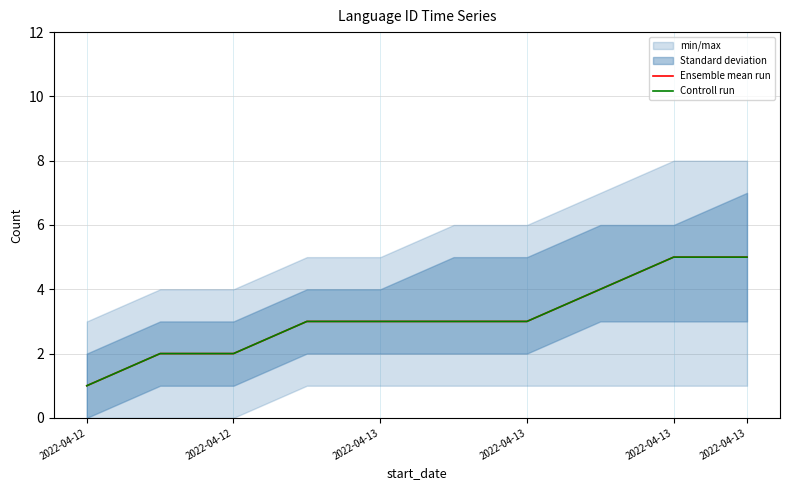

True or false: Controll run has a value of 3 at 2022-04-13.

True